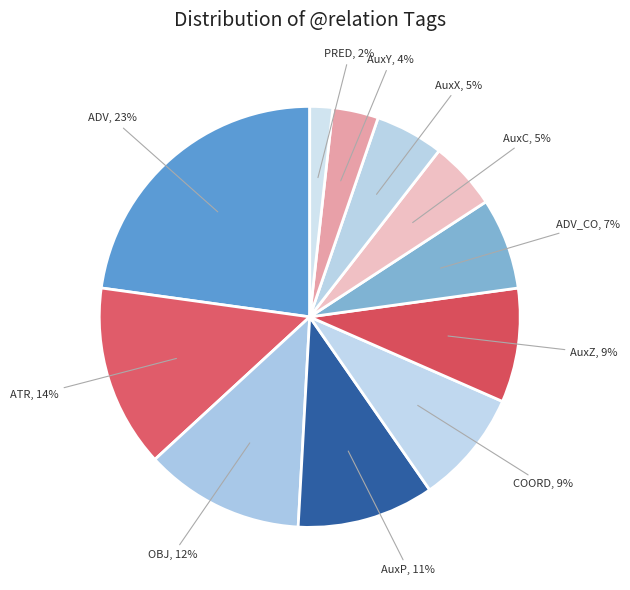

Count the number of slices in the pie.

11